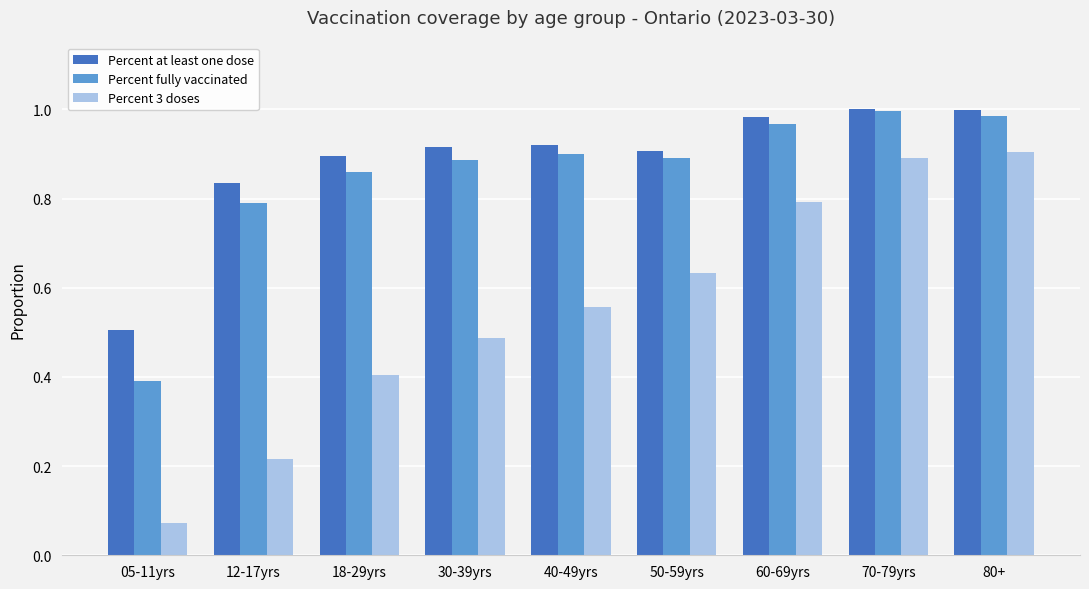

What is the sum of the Percent at least one dose values at 18-29yrs and 40-49yrs?

1.8